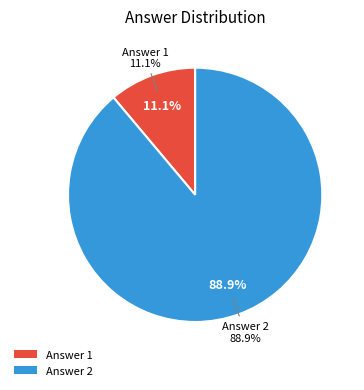

Is it true that Answer 2 is 82% of the pie?

False